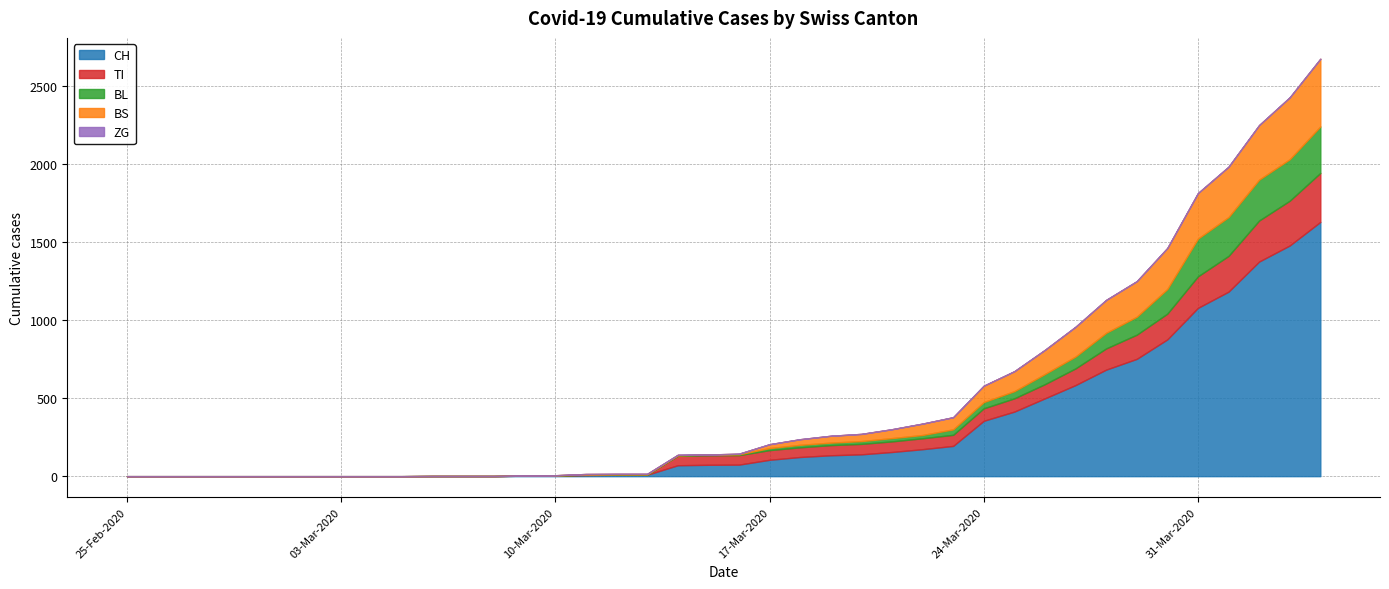

What is the label of the 6th point from the right?

2020-03-30